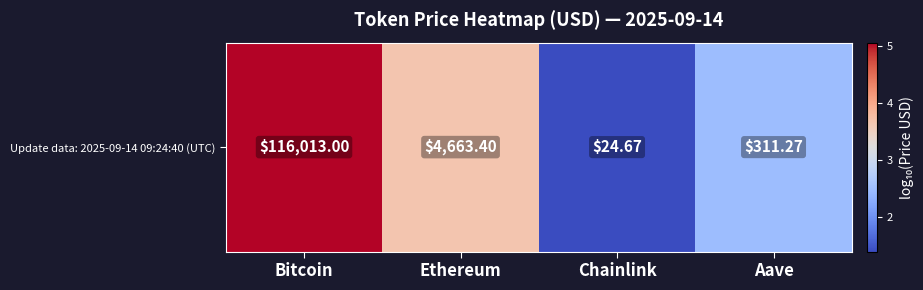

The chart shows a value of 3.7 at Ethereum. True or false?

True